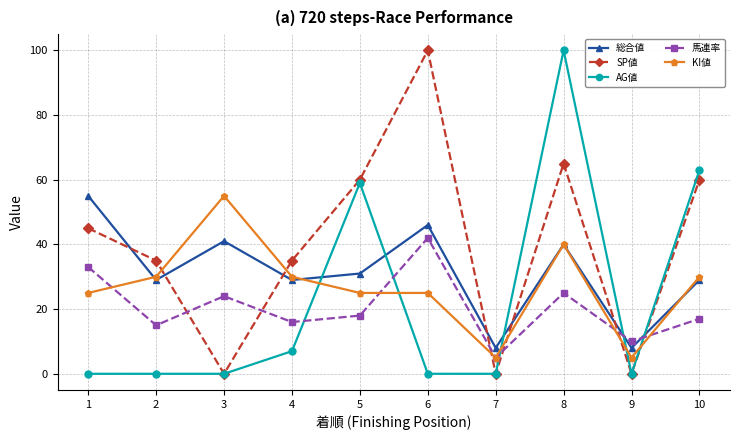

True or false: 総合値 has a value of 31 at 5.

True